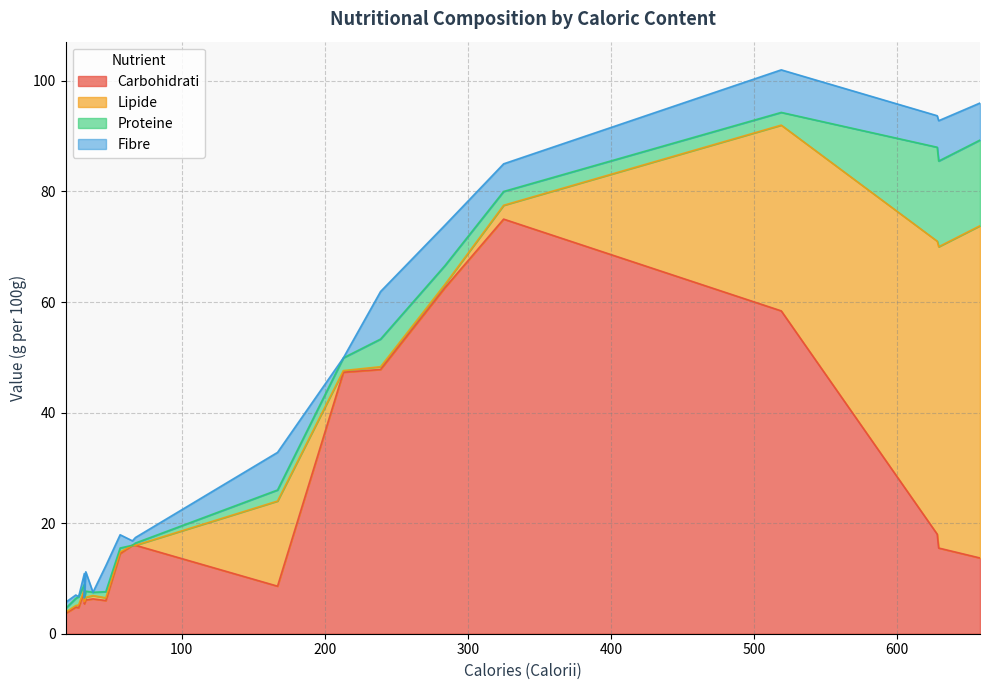

How many series are shown in this chart?

4